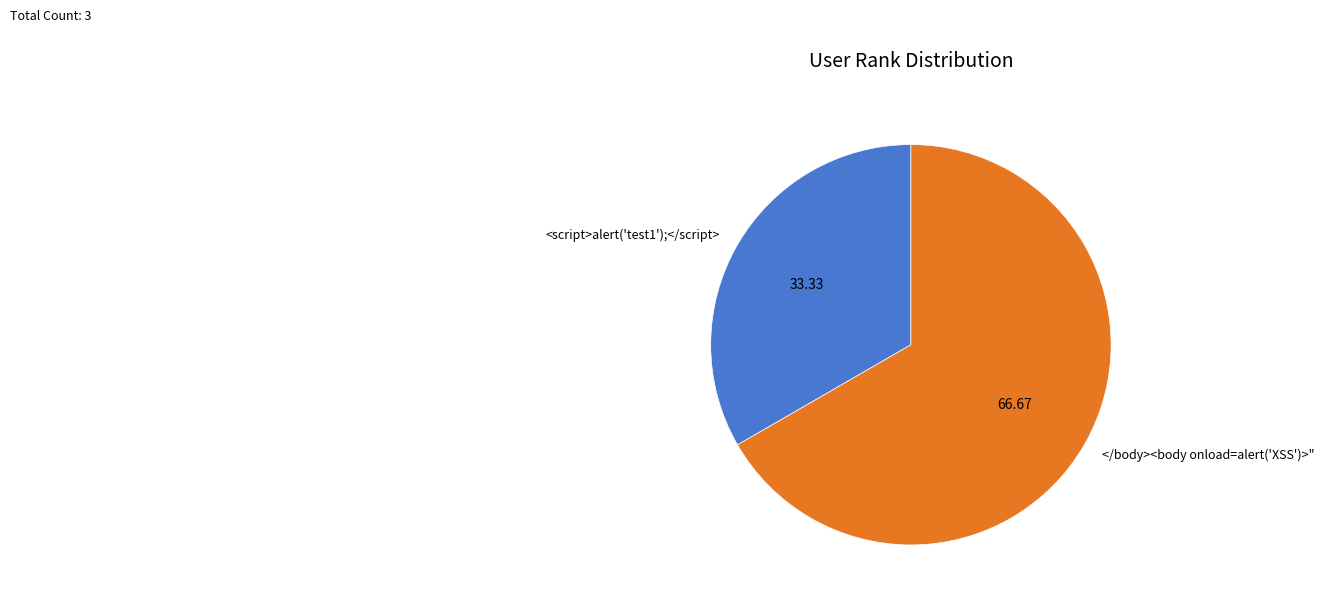

Is the sum of </body><body onload=alert('XSS')>" and <script>alert('test1');</script> greater than half?

Yes